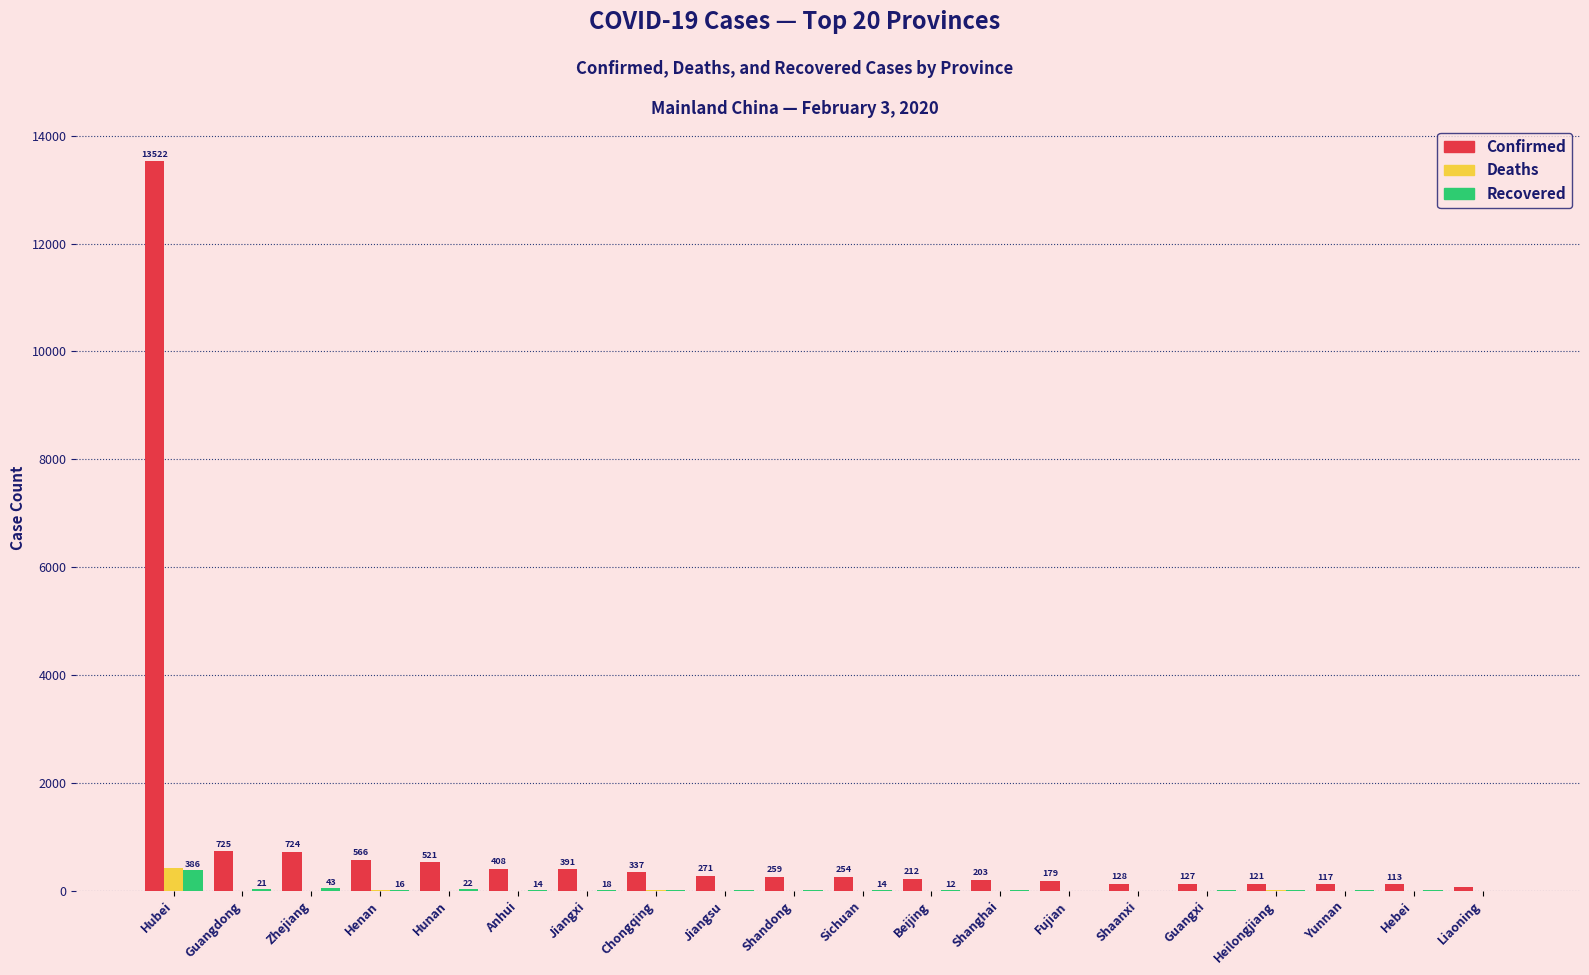

The Deaths series shows 0 at Liaoning. True or false?

True